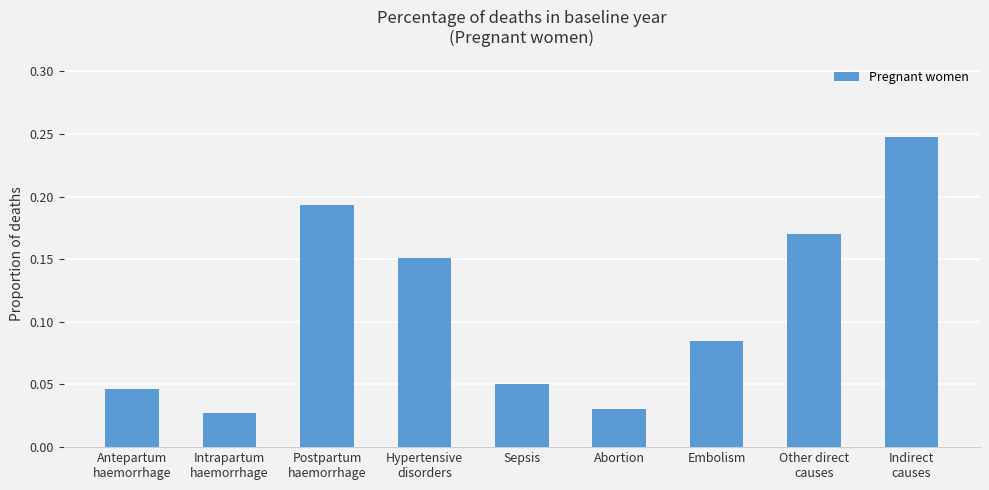

List the labels in order of value, largest first.

Indirect
causes, Postpartum
haemorrhage, Other direct
causes, Hypertensive
disorders, Embolism, Sepsis, Antepartum
haemorrhage, Abortion, Intrapartum
haemorrhage